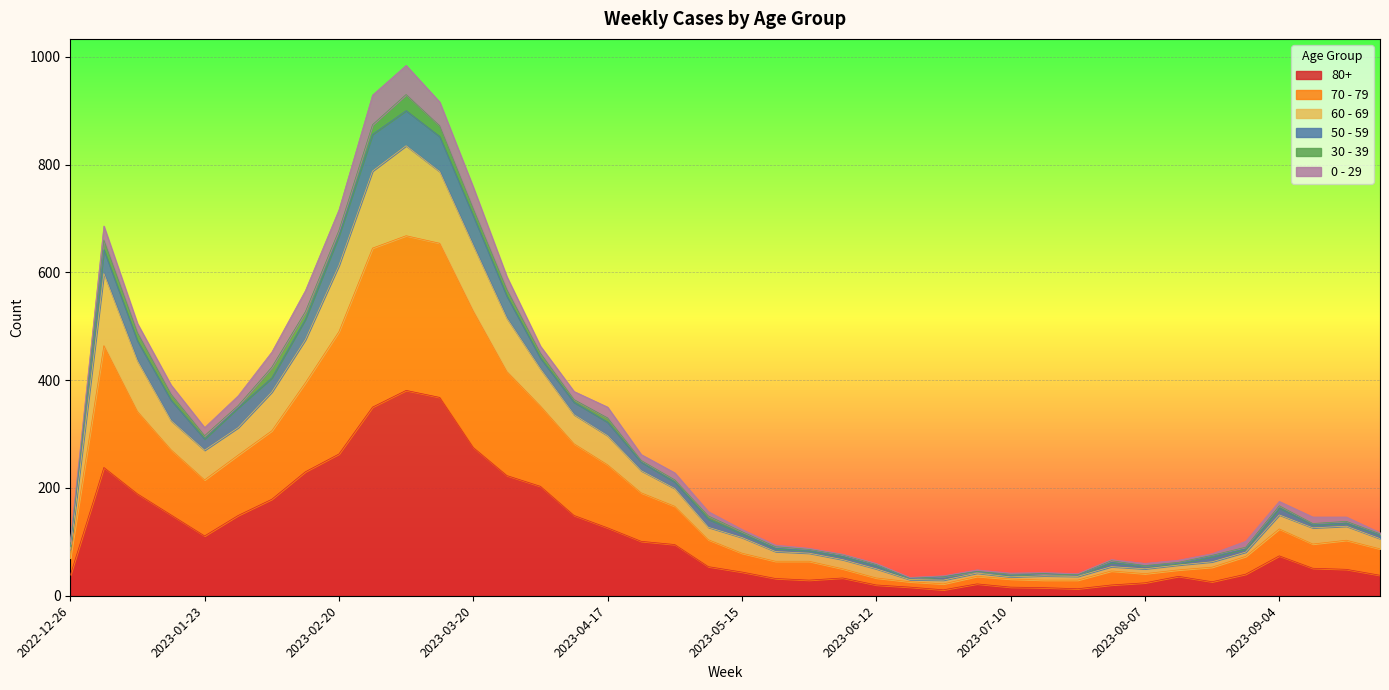

How many interior local valleys does the 60 - 69 series have?

6